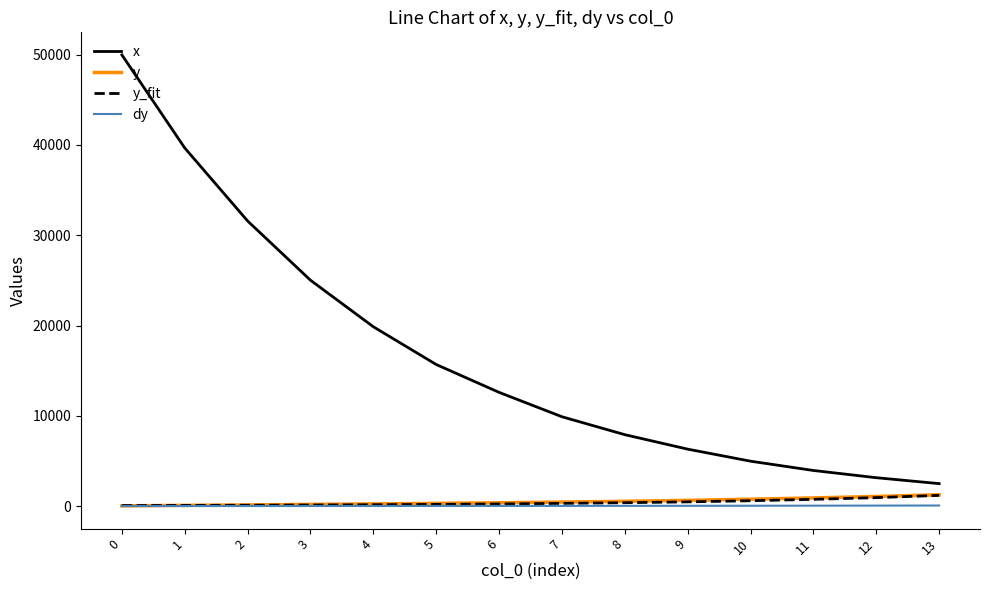

What is the difference between the maximum and second lowest values in the y series?

1173.0